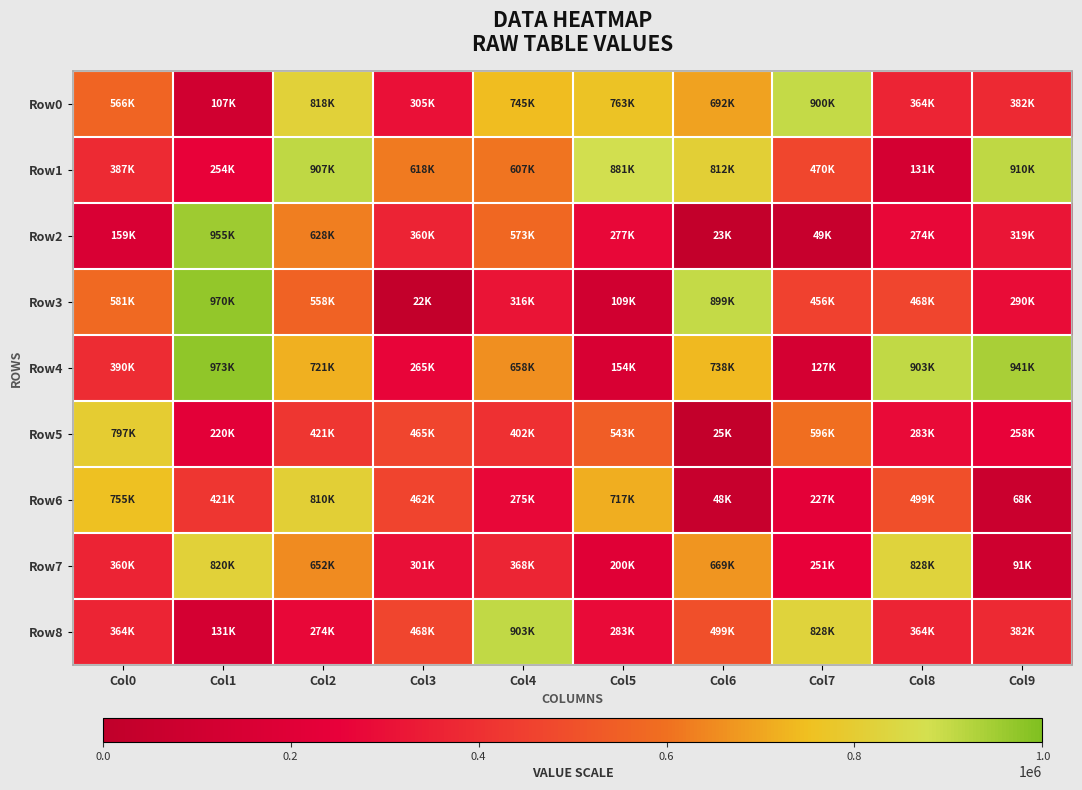

At which category is the sum across all series the highest?

Col2